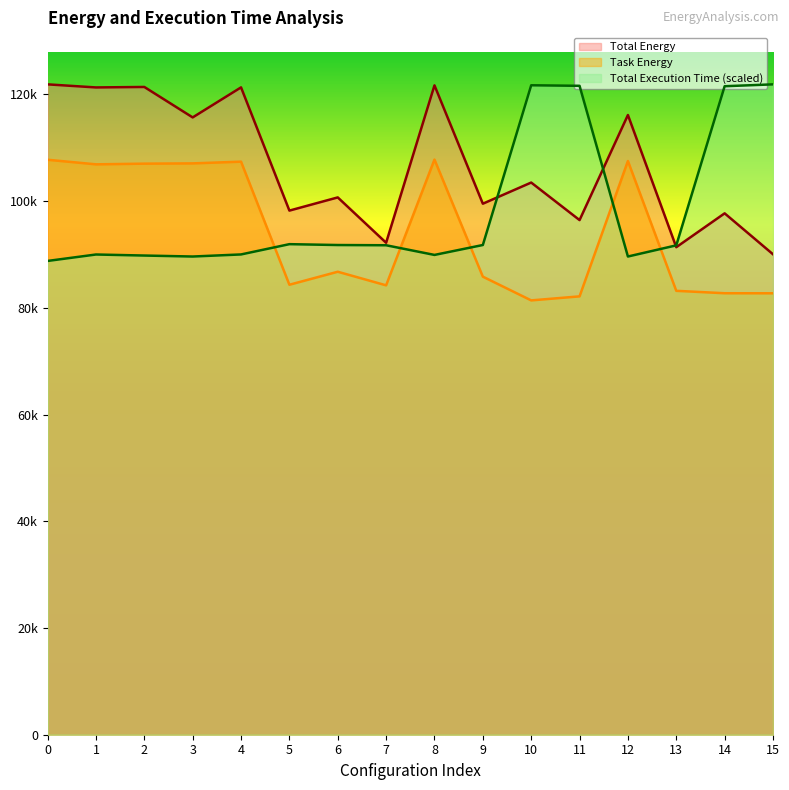

Is it true that Total Energy equals 99519.6 at 9?

True